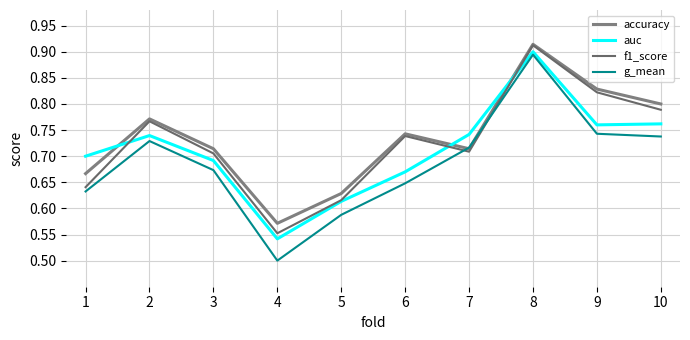

What is the approximate value of f1_score at 4?

0.6